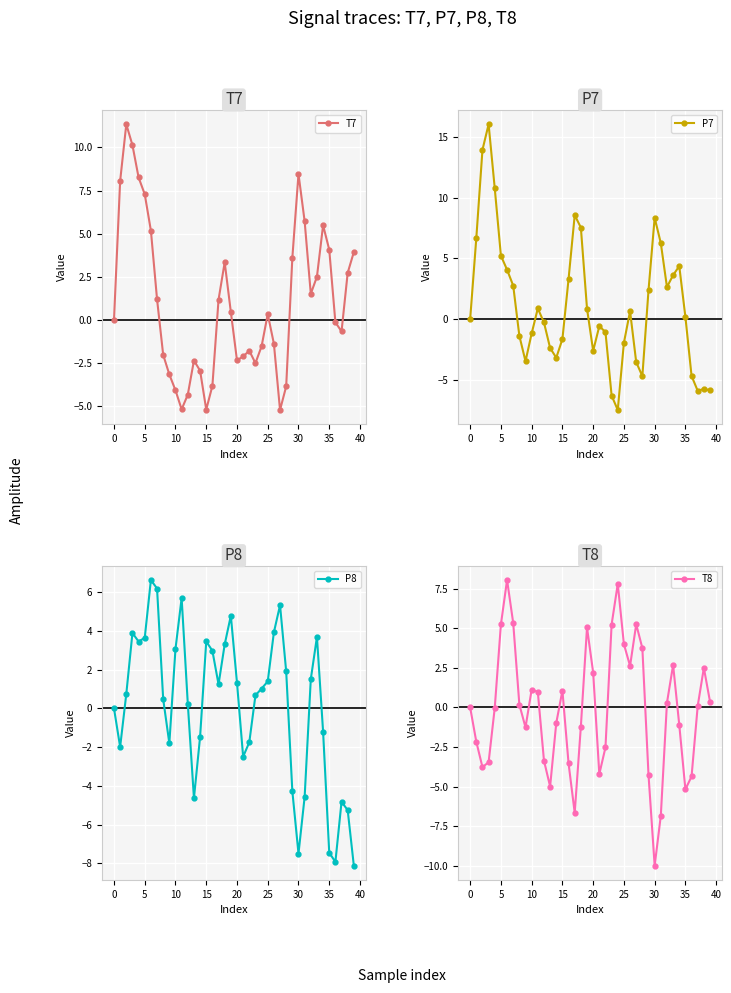

List the series in order of their peak value, lowest first.

P8, T8, T7, P7